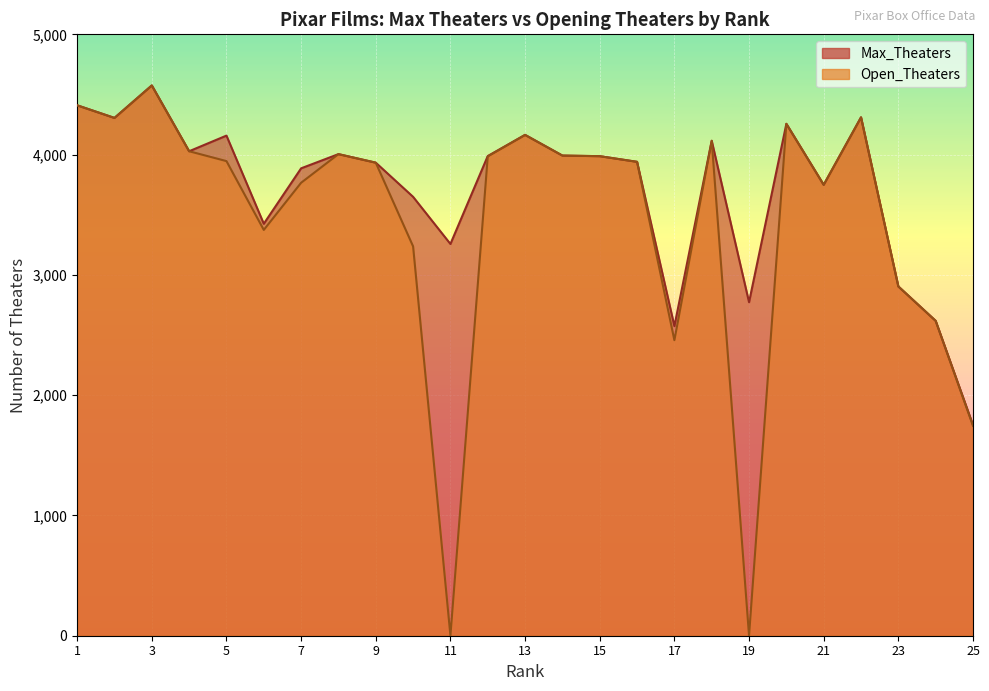

Reading left to right, what are all the values shown in this chart?

Max_Theaters: 4410	4305	4575	4028	4158	3425	3886	4004	3933	3649	3257	3988	4164	3992	3987	3940	2574	4115	2773	4256	3749	4310	2904	2618	1752
Open_Theaters: 4410	4305	4575	4028	3946	3374	3766	4004	3933	3237	1	3985	4164	3992	3987	3940	2457	4115	1	4256	3749	4310	2904	2618	1745